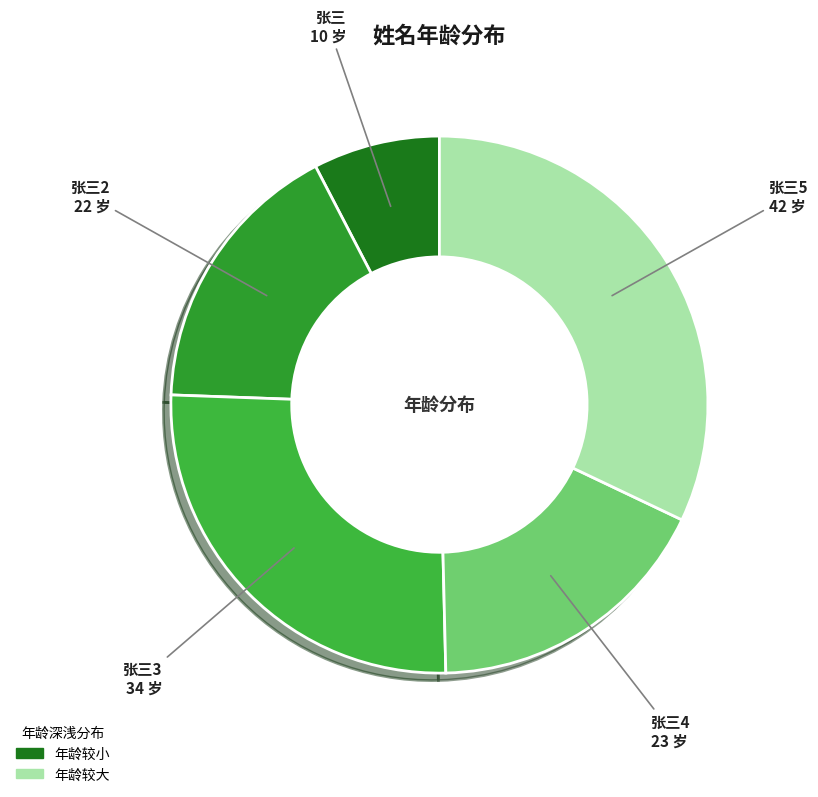

To the nearest percent, what is the average slice percentage?

20%